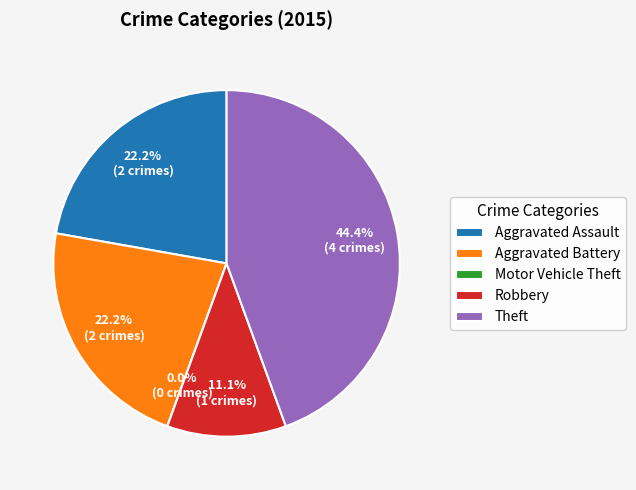

Is it true that Theft is 44% of the pie?

True